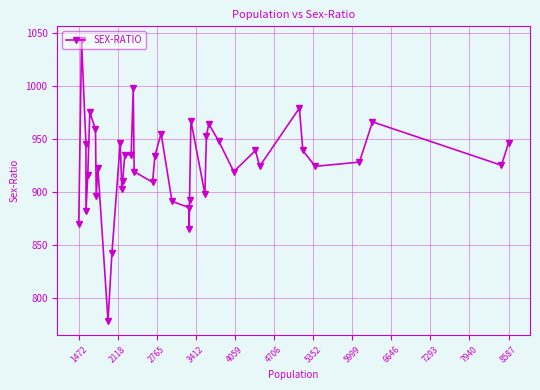

What is the smallest value displayed?

778